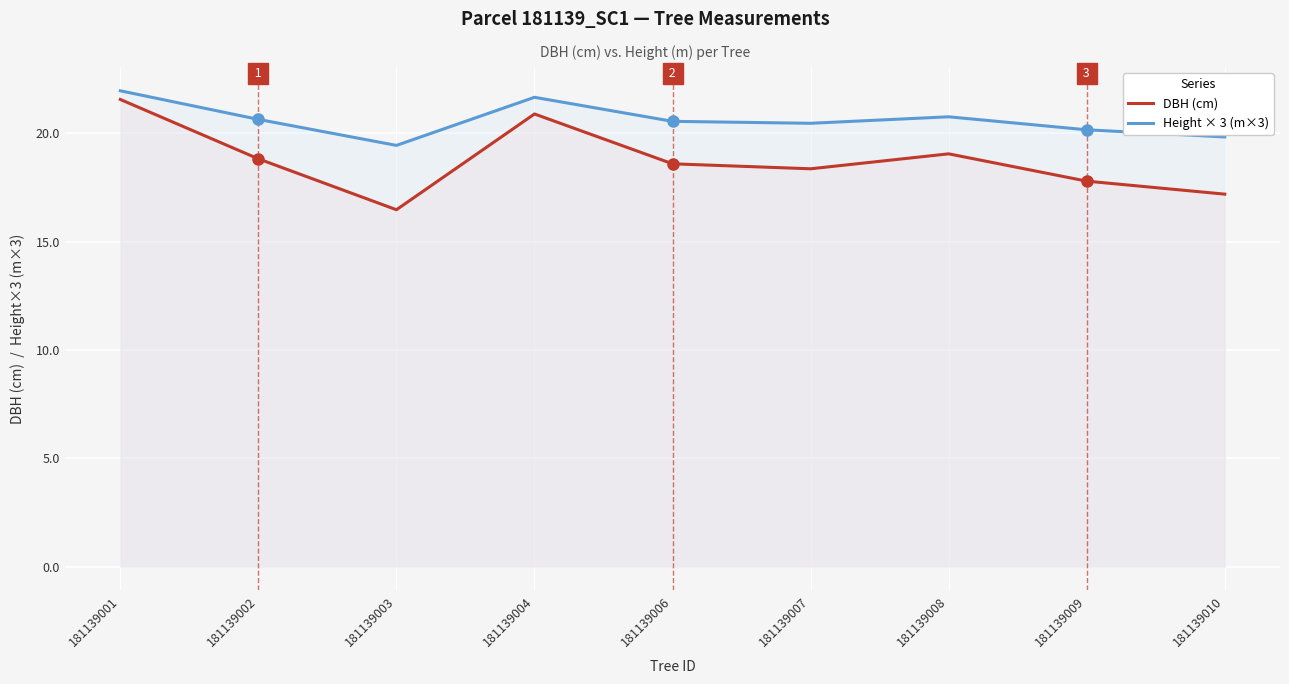

What is the difference between the DBH (cm) values at 181139007 and 181139010?

1.2